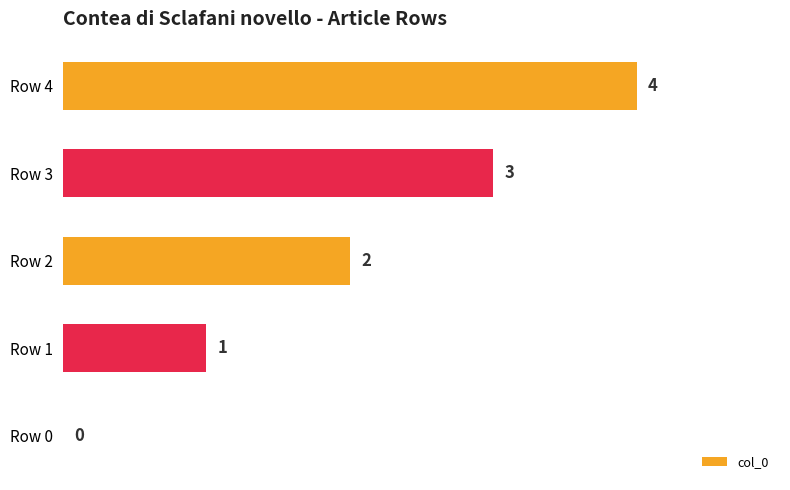

What is the average value?

2